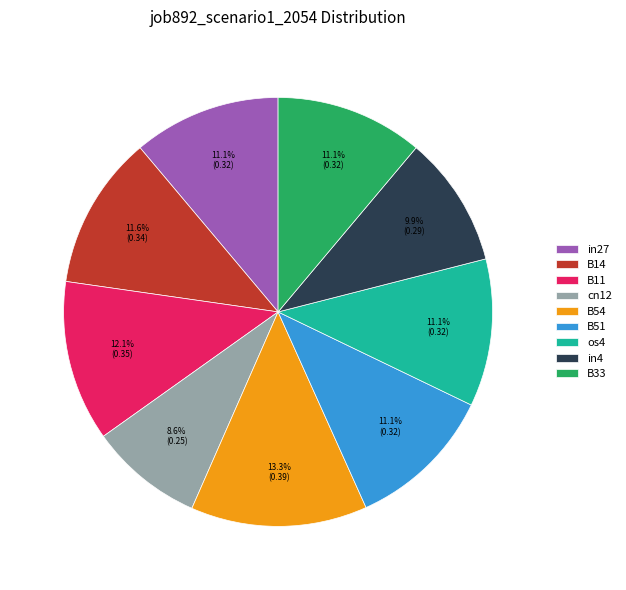

Combined, do B33 and B51 account for over 50%?

No